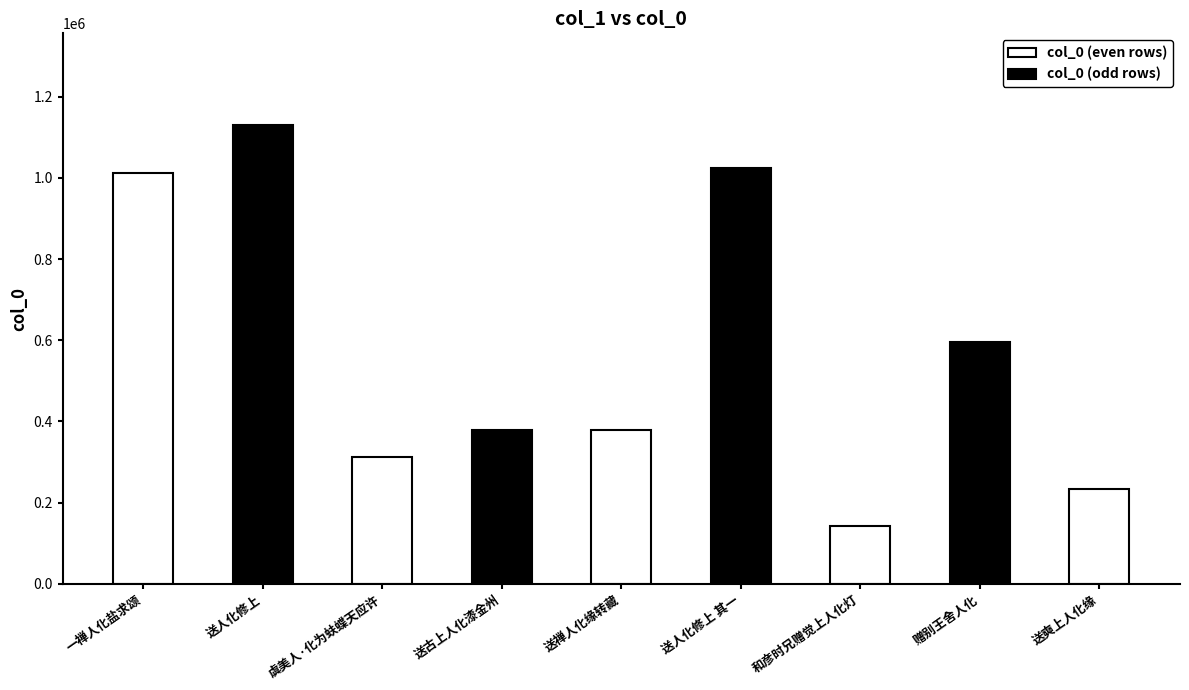

What is the difference between the second highest and minimum values?

882101